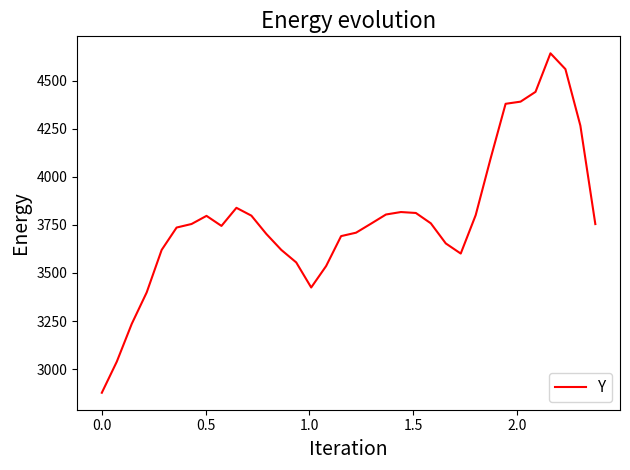

What is the minimum value shown in the chart?

2877.0